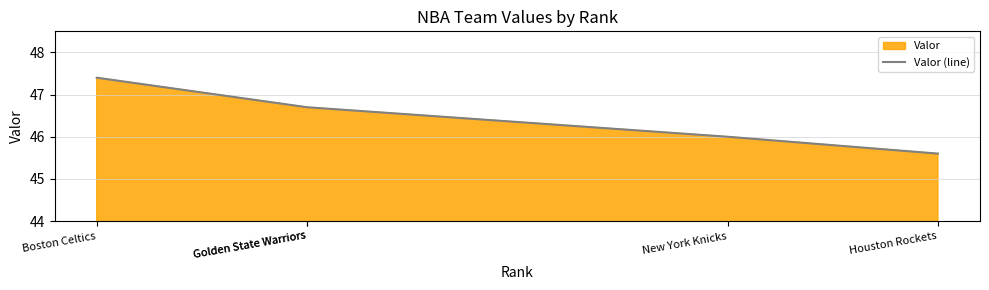

Which category has the highest value across all series?

Boston Celtics